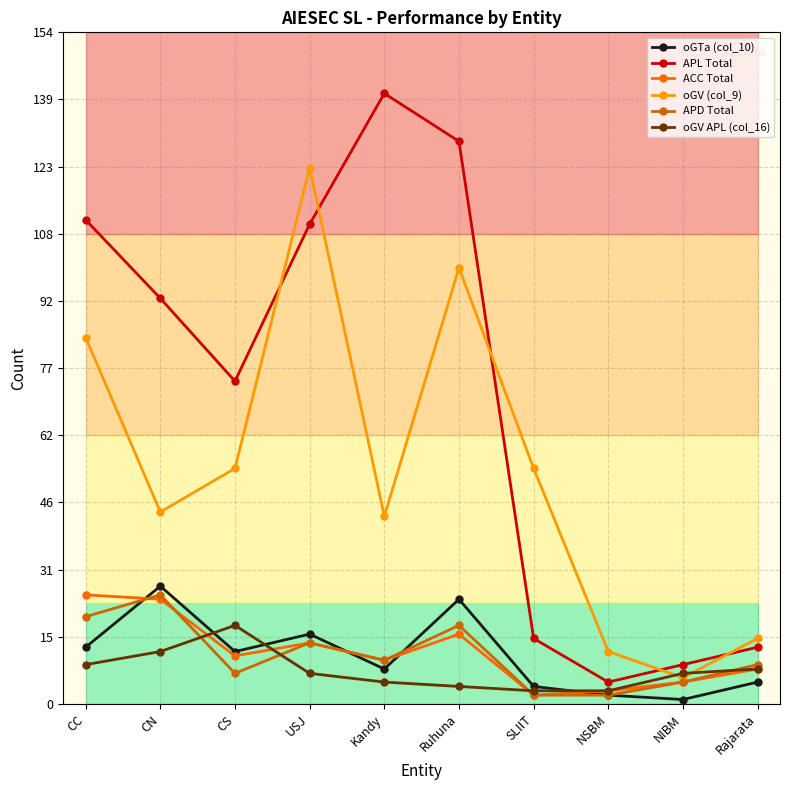

How many lines are shown in the chart?

6